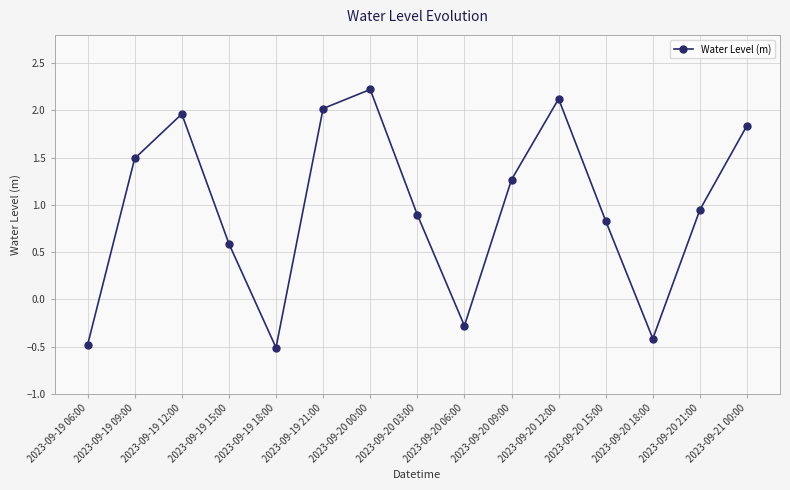

What is the label of the 14th point from the right?

2023-09-19 09:00